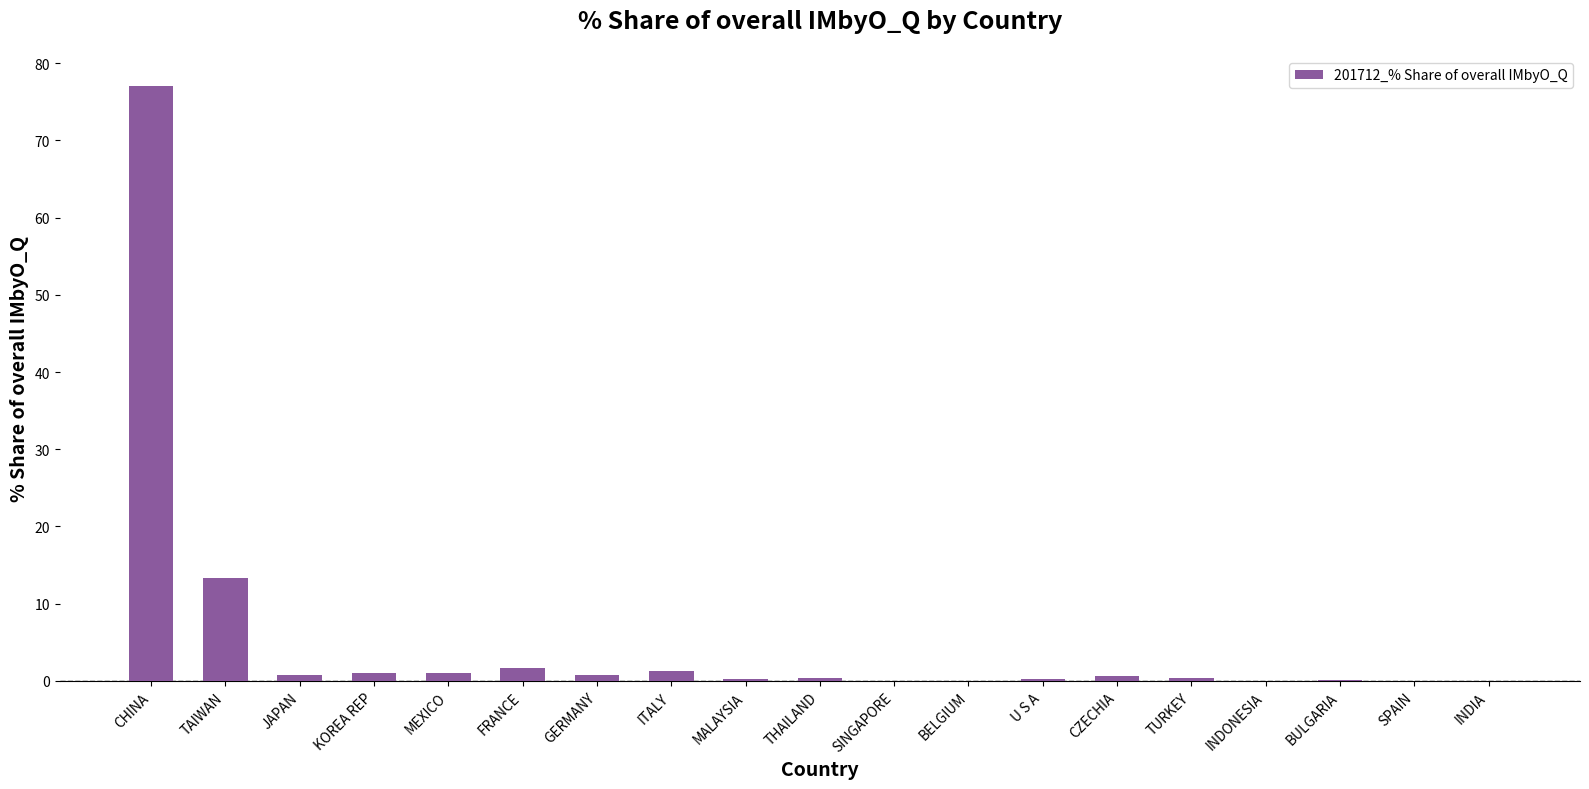

At which category does the chart reach its peak across all series?

CHINA